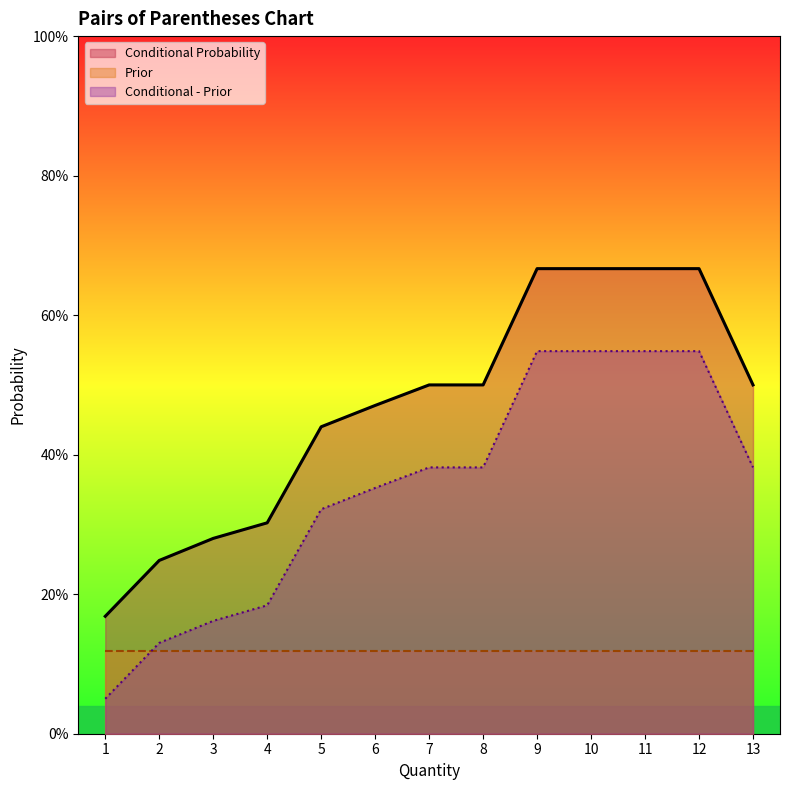

The value of Conditional - Prior at 12 is 0.5. True or false?

True